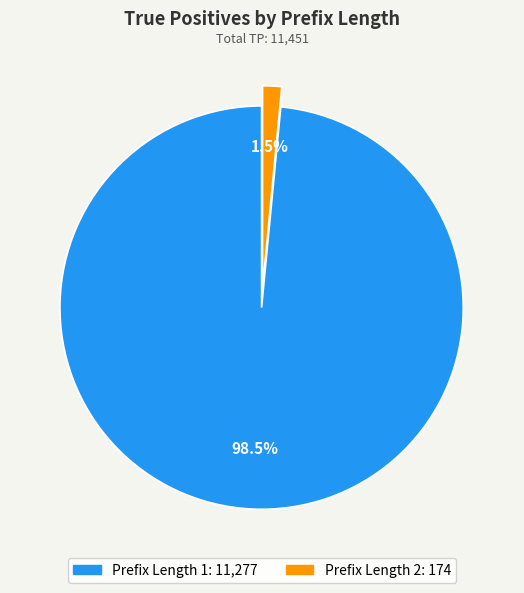

Does any single category account for the majority?

Yes